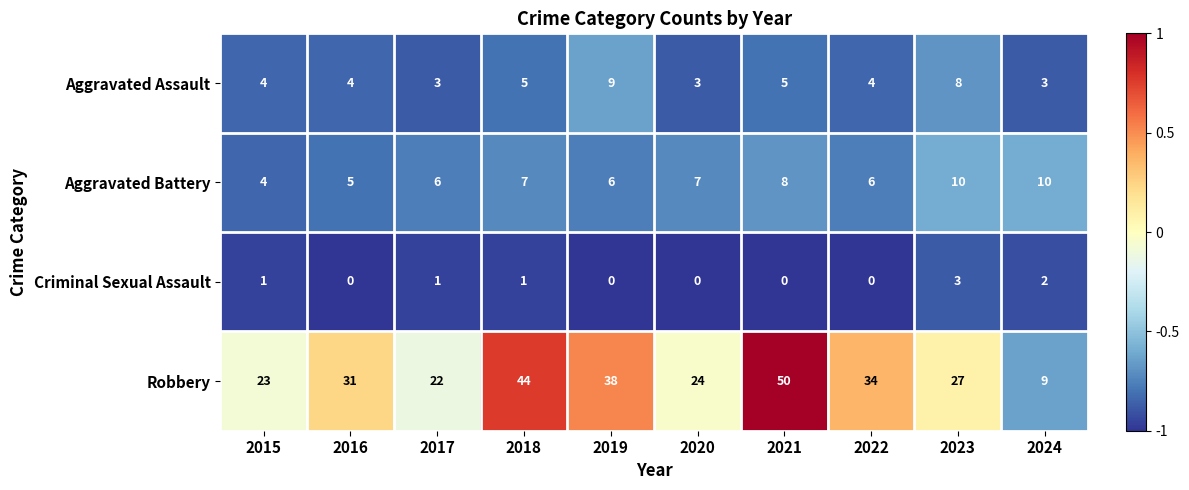

What is the difference between the Aggravated Battery values at 2015 and 2018?

3